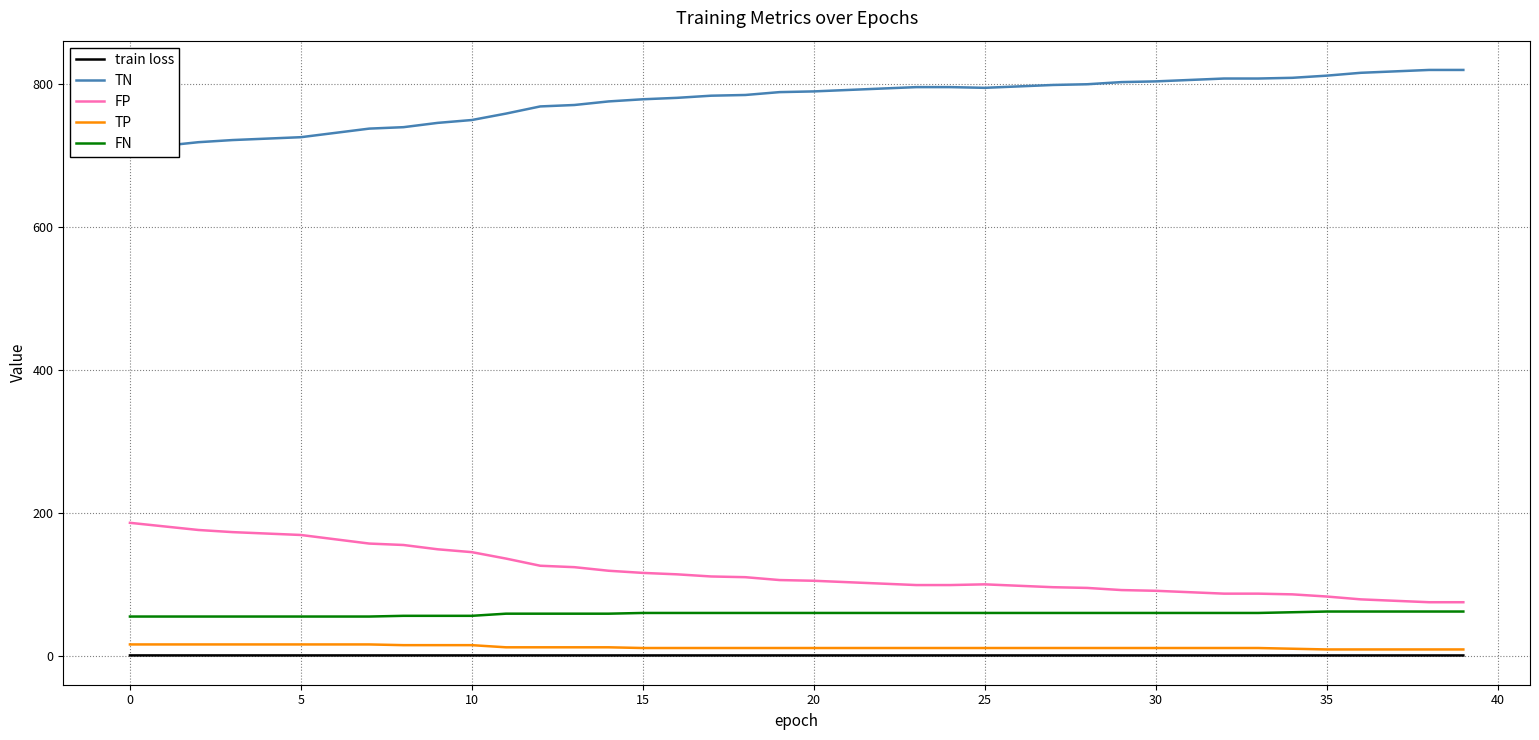

What is the maximum value shown in the chart?

819.0